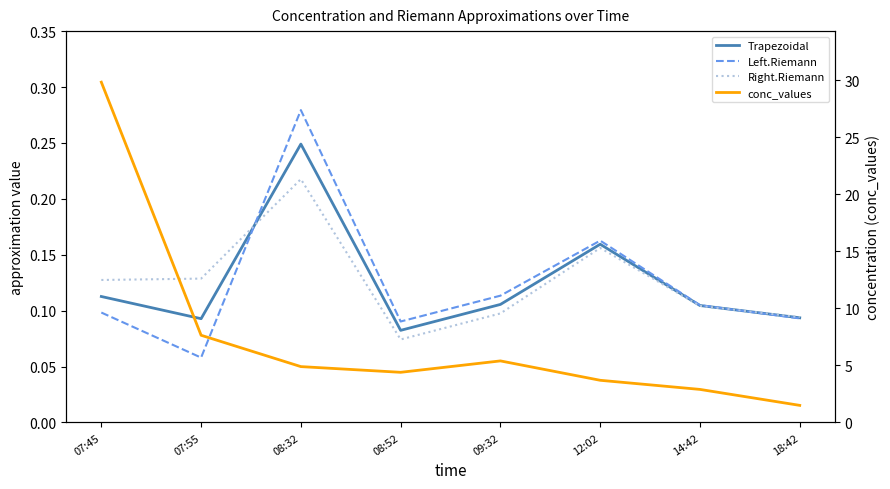

At how many categories does at least one series exceed 21?

1